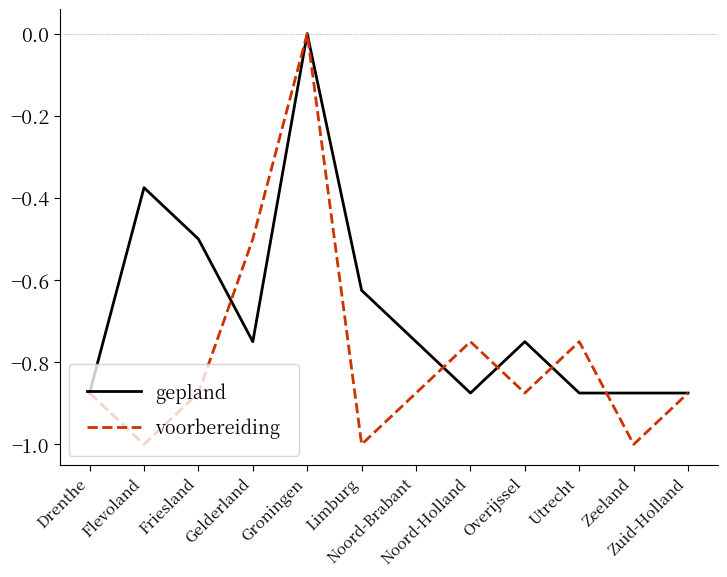

Which series has the largest total across all categories?

gepland